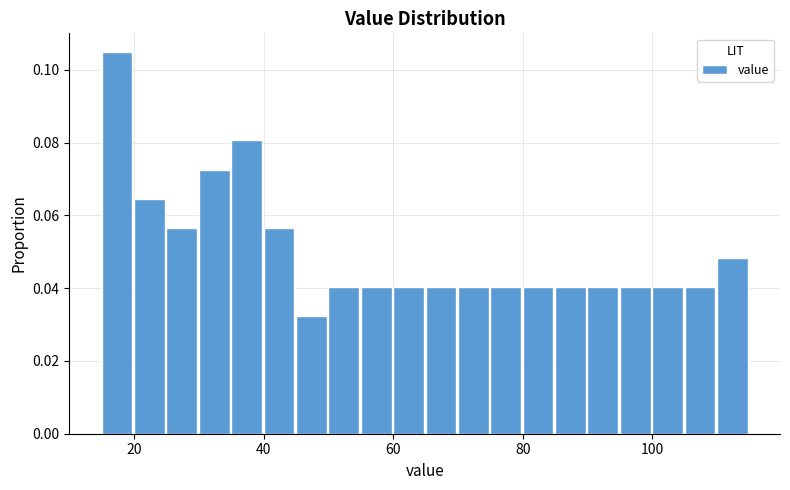

Around what value on the x-axis is the tallest bar? Give the approximate position of its centre, as read against the axis.

18